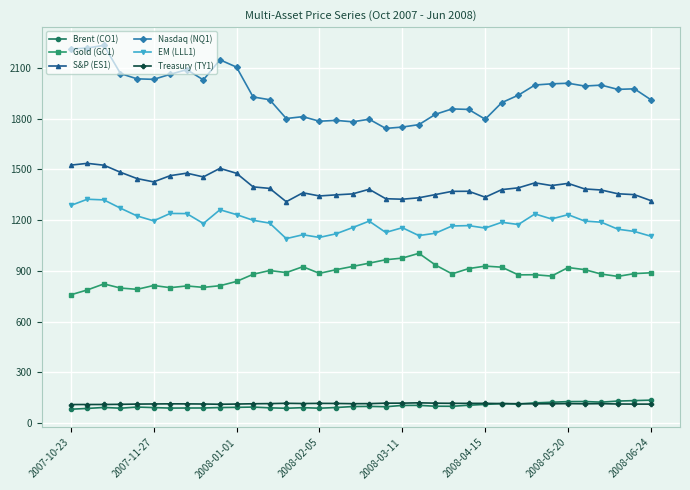

True or false: Gold (GC1) and Brent (CO1) intersect in this chart.

False